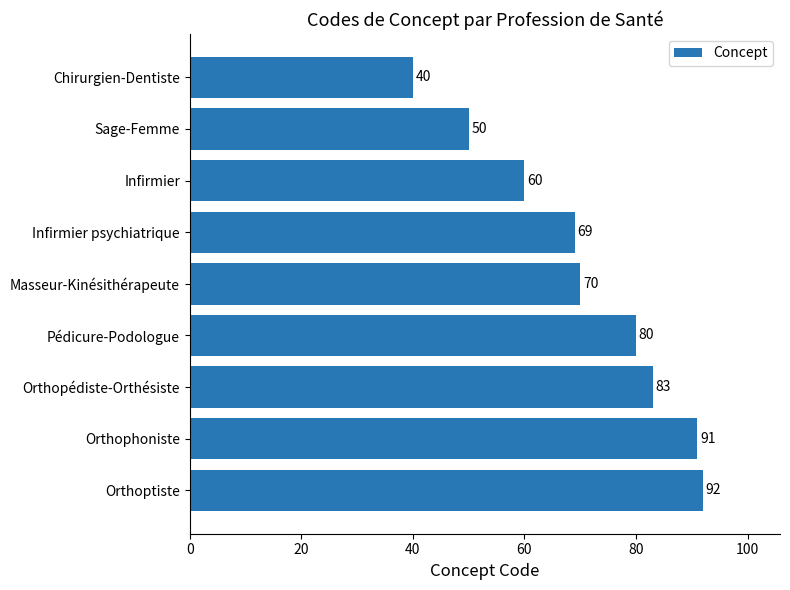

Is it true that the value at Masseur-Kinésithérapeute is 17?

False